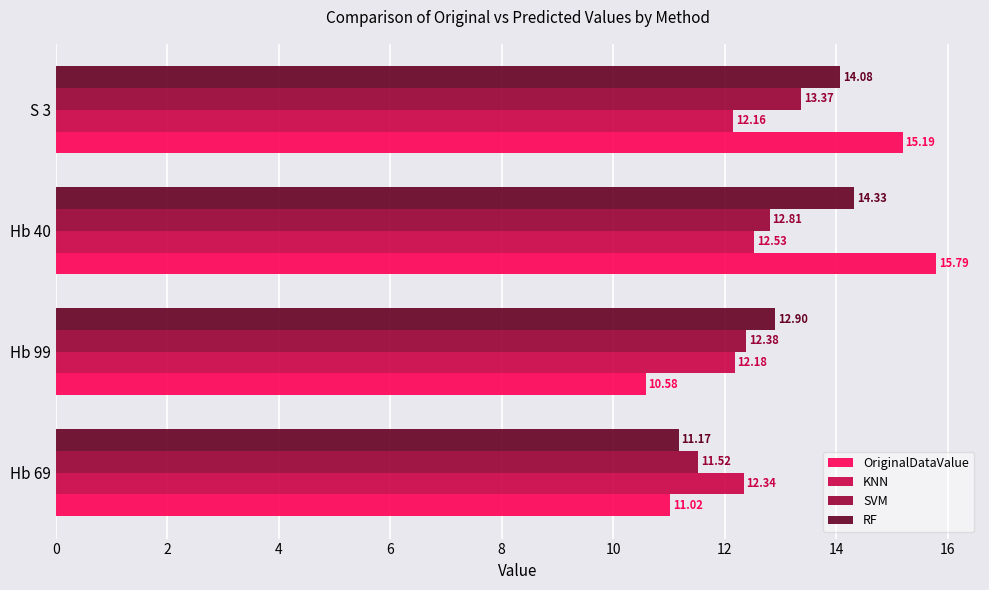

Count the KNN values in the range 12 to 13.

4